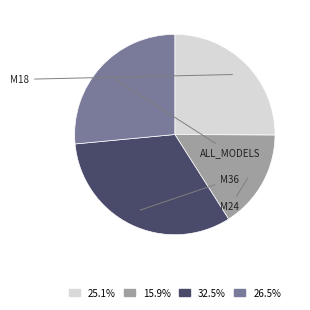

Does any single category account for the majority?

No